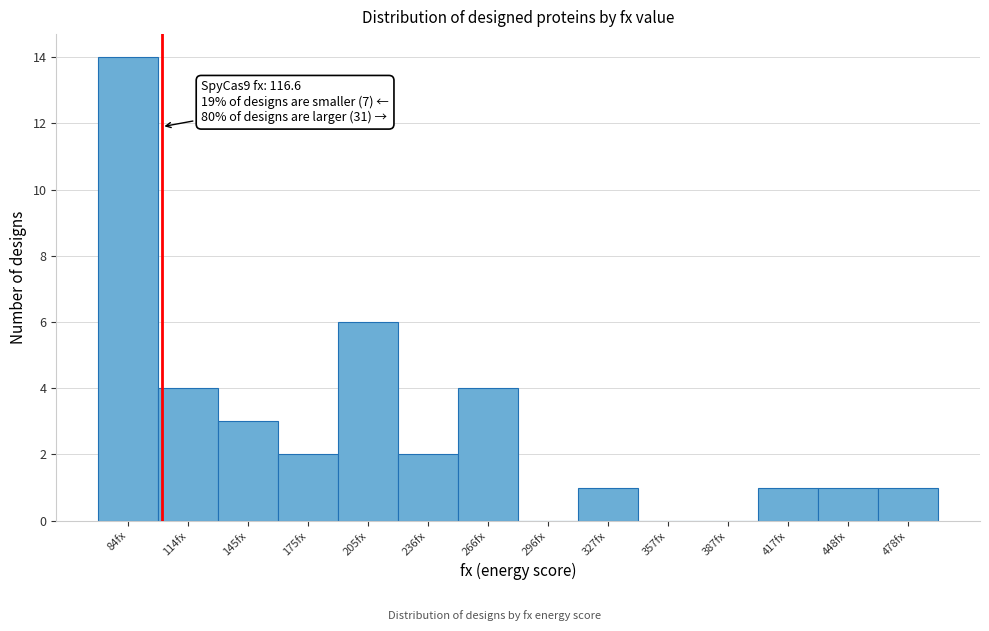

Reading left to right, what are all the values shown in this chart?

84fx=14	114fx=4	145fx=3	175fx=2	205fx=6	236fx=2	266fx=4	296fx=0	327fx=1	357fx=0	387fx=0	417fx=1	448fx=1	478fx=1